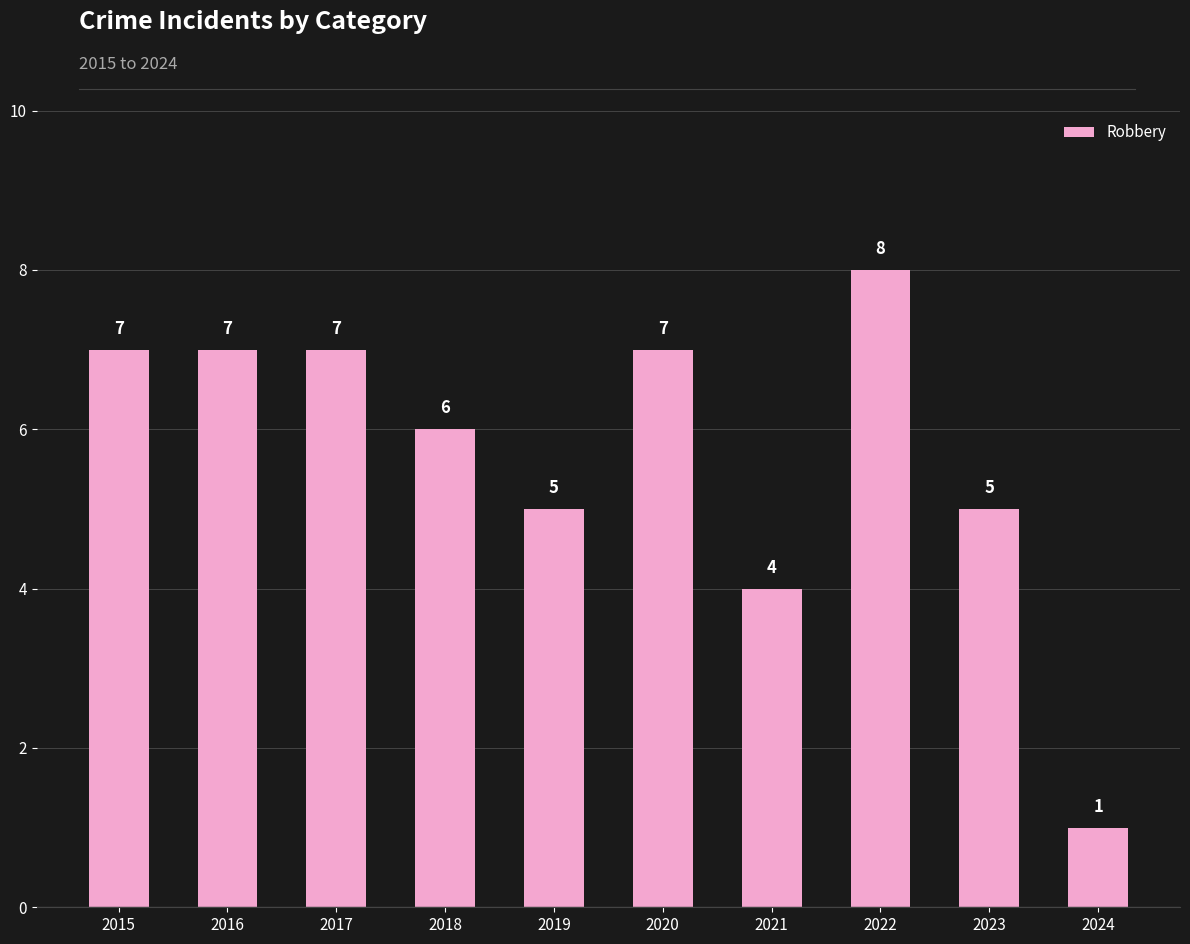

What is the sum of the values at 2023 and 2017?

12